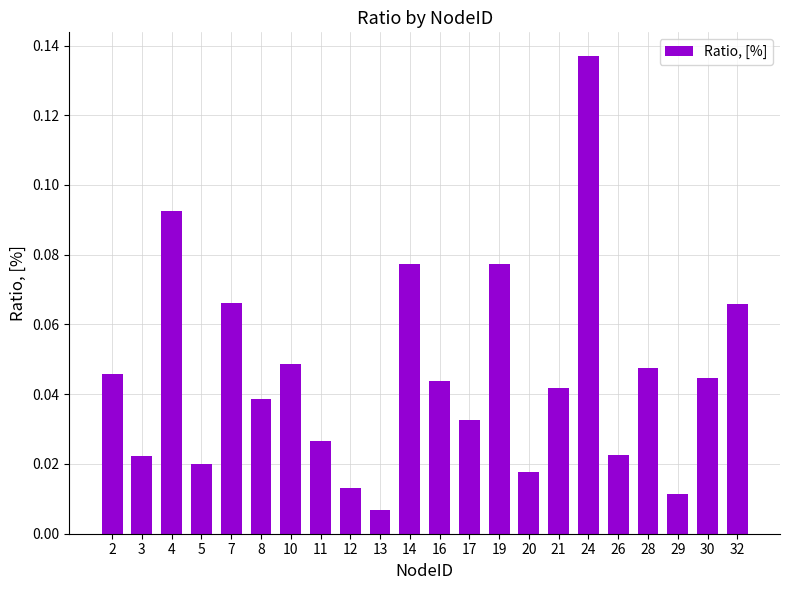

Between 8 and 13, which is larger?

8